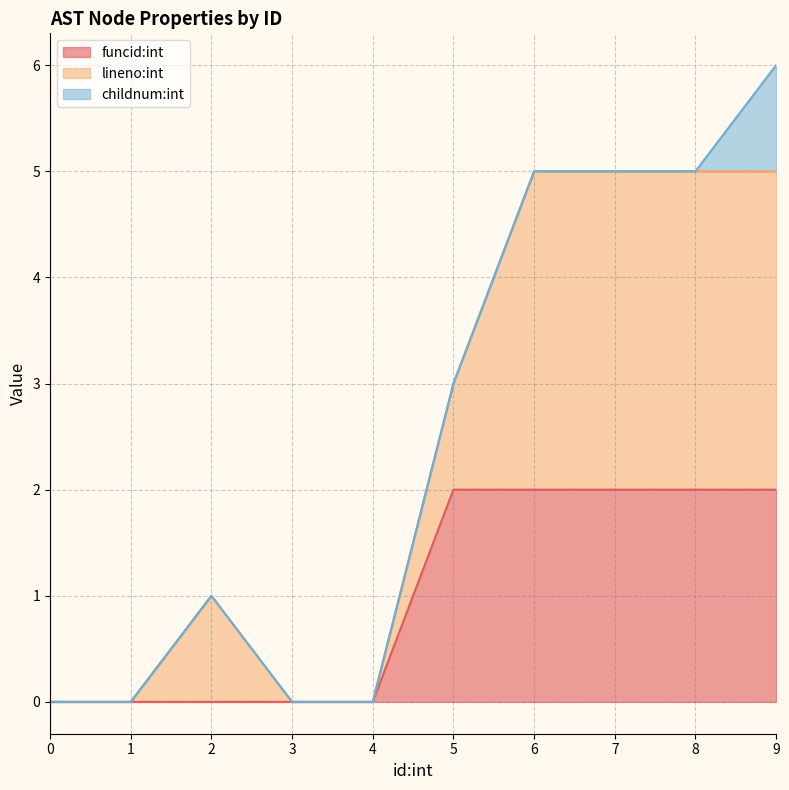

What is the difference between the highest and lowest values at 8?

3